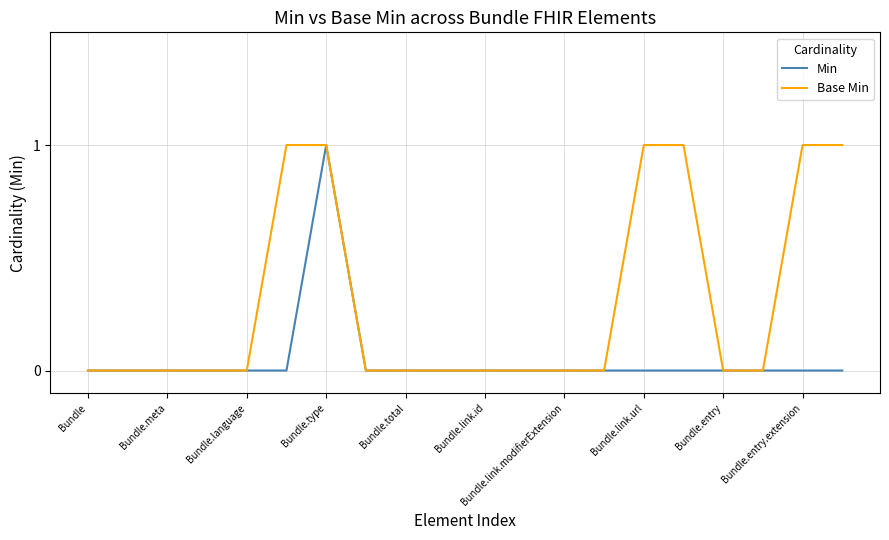

Which series has the largest total across all categories?

Base Min